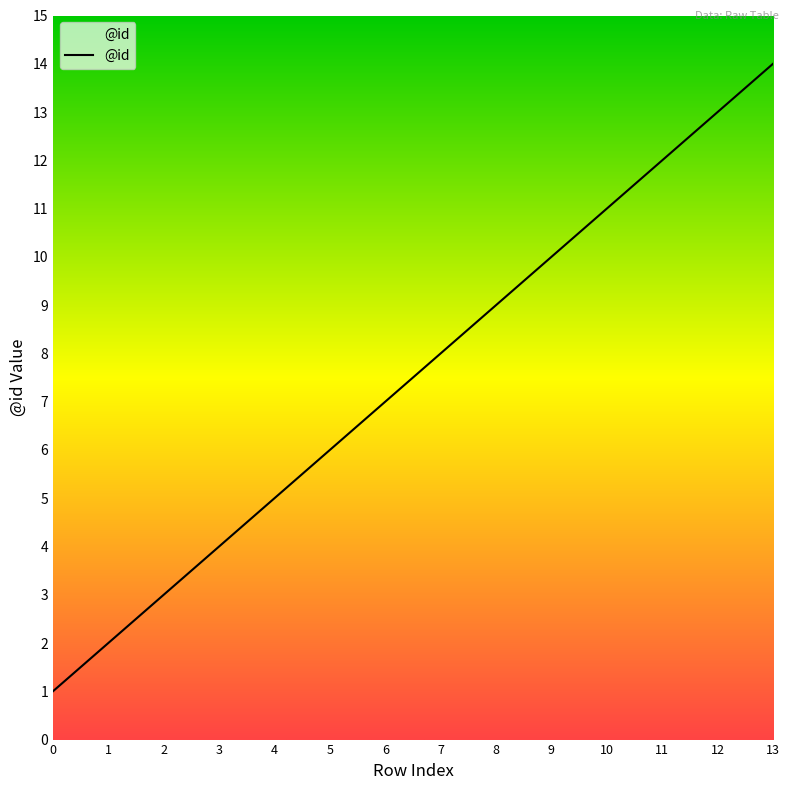

What is the sum of all values?

105